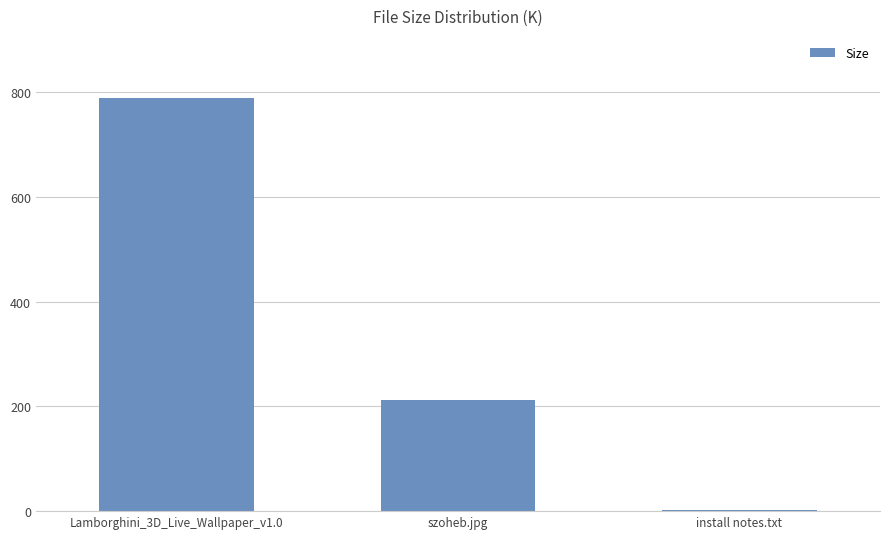

Reading left to right, what are all the values shown in this chart?

788.8	212.5	1.5